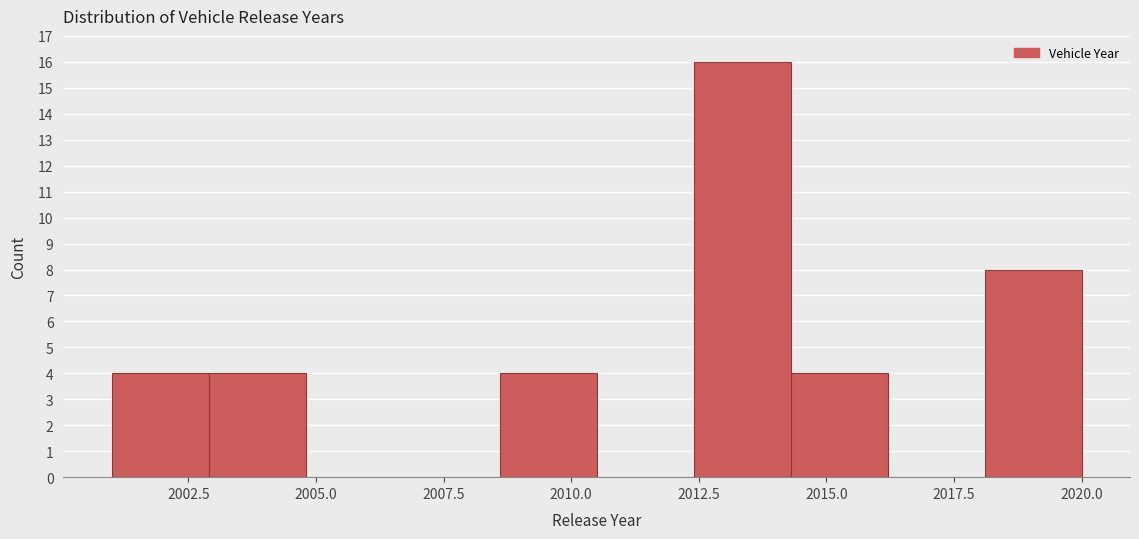

Around what value on the x-axis is the tallest bar? Give the approximate position of its centre, as read against the axis.

2013.5